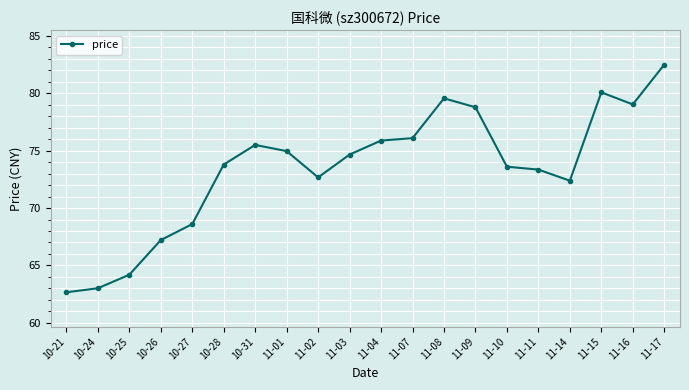

What is the label of the 7th point from the left?

10-31